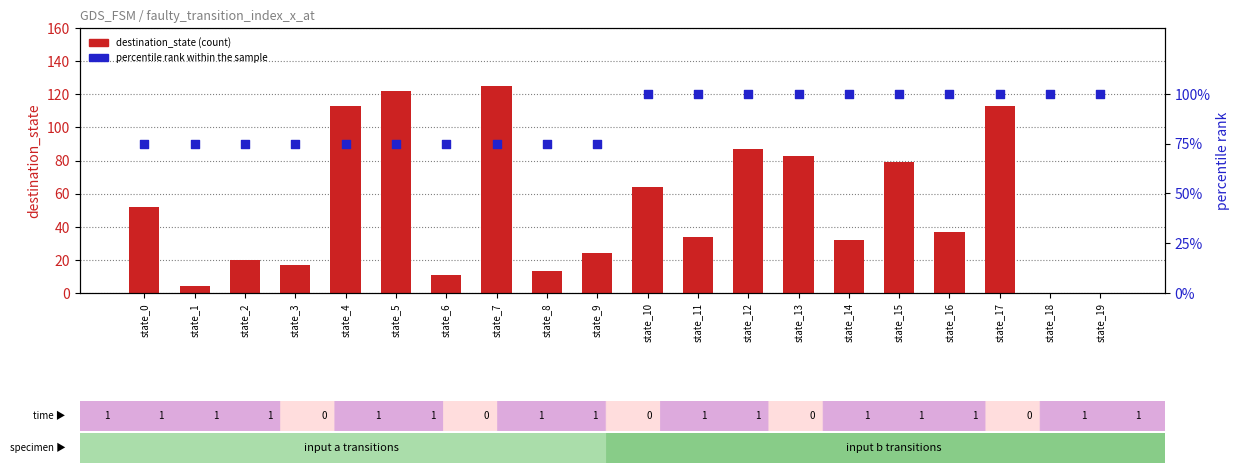

Which series has the largest total across all categories?

percentile rank within the sample